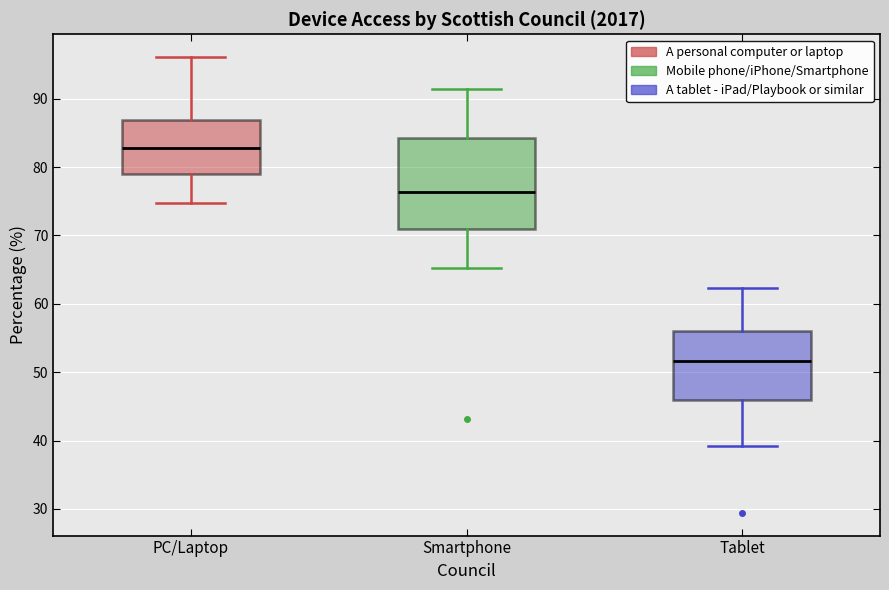

Which box is the tallest, from its lower edge to its upper edge?

Smartphone